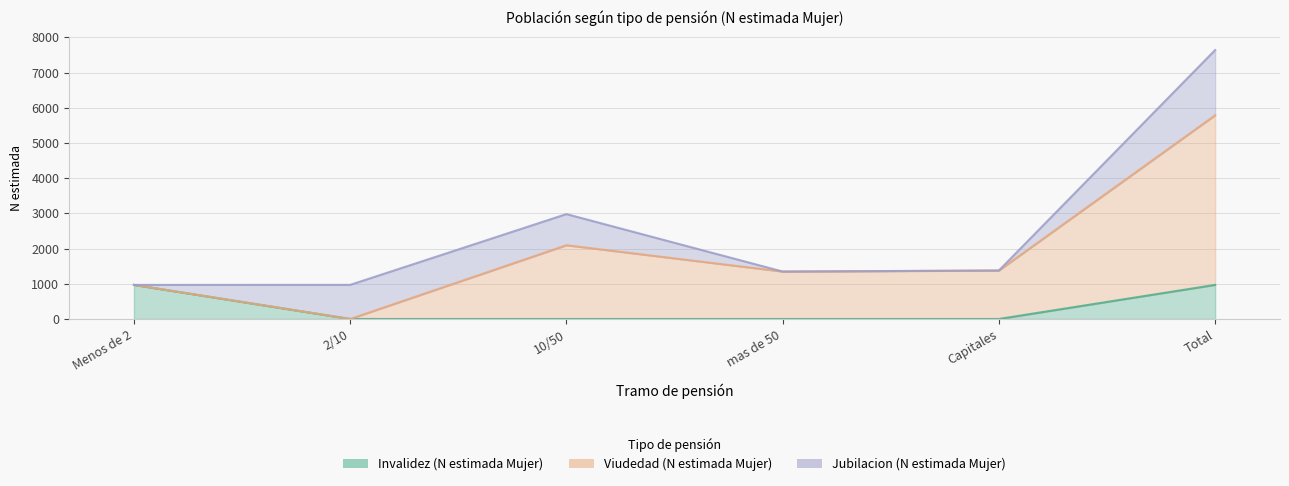

What is the total value across all series at Capitales?

1376